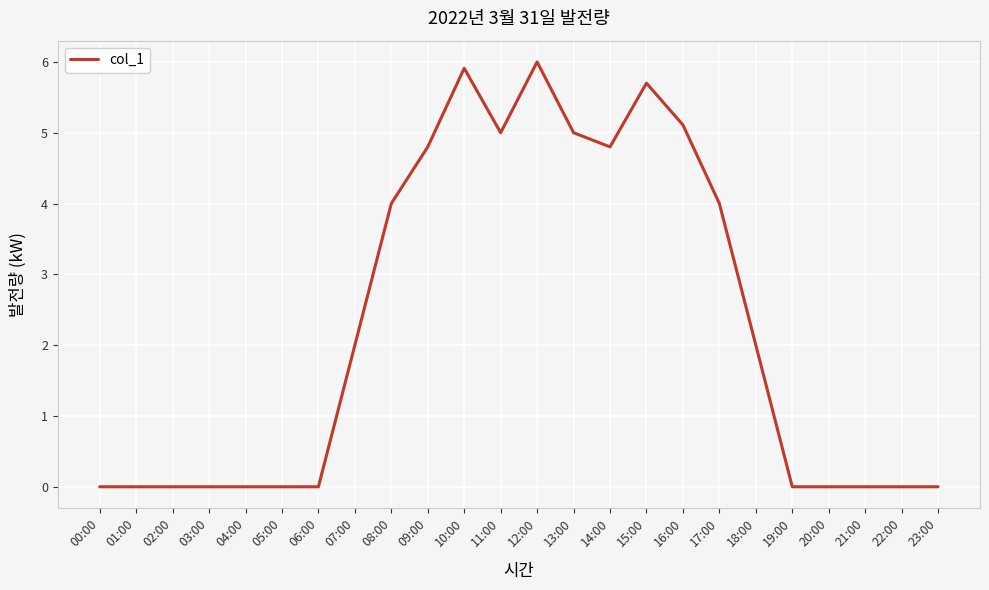

Reading left to right, list all the values displayed in this chart.

0.0	0.0	0.0	0.0	0.0	0.0	0.0	2.0	4.0	4.8	5.9	5.0	6.0	5.0	4.8	5.7	5.1	4.0	2.0	0.0	0.0	0.0	0.0	0.0